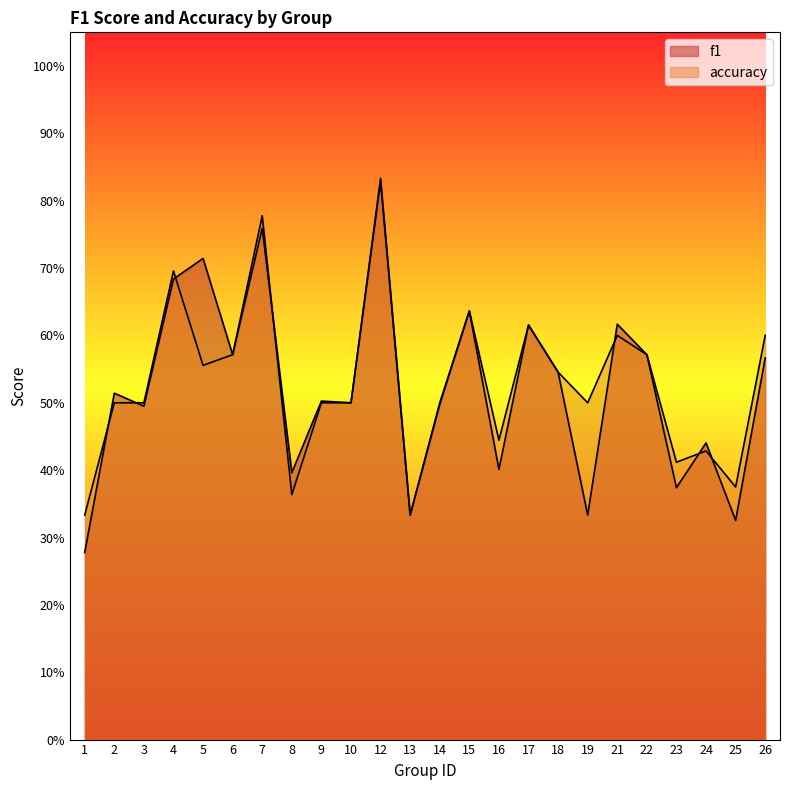

What is the value of the f1 point at the 22nd from the left?

0.4